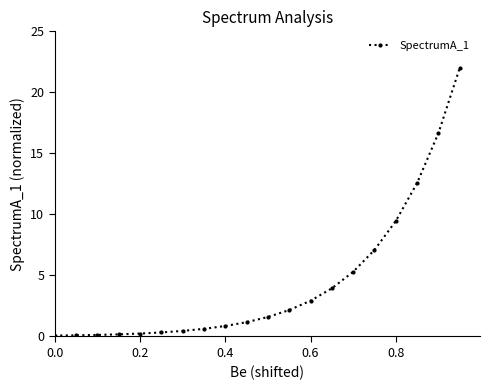

What is the value of the 12th point from the left?

2.2